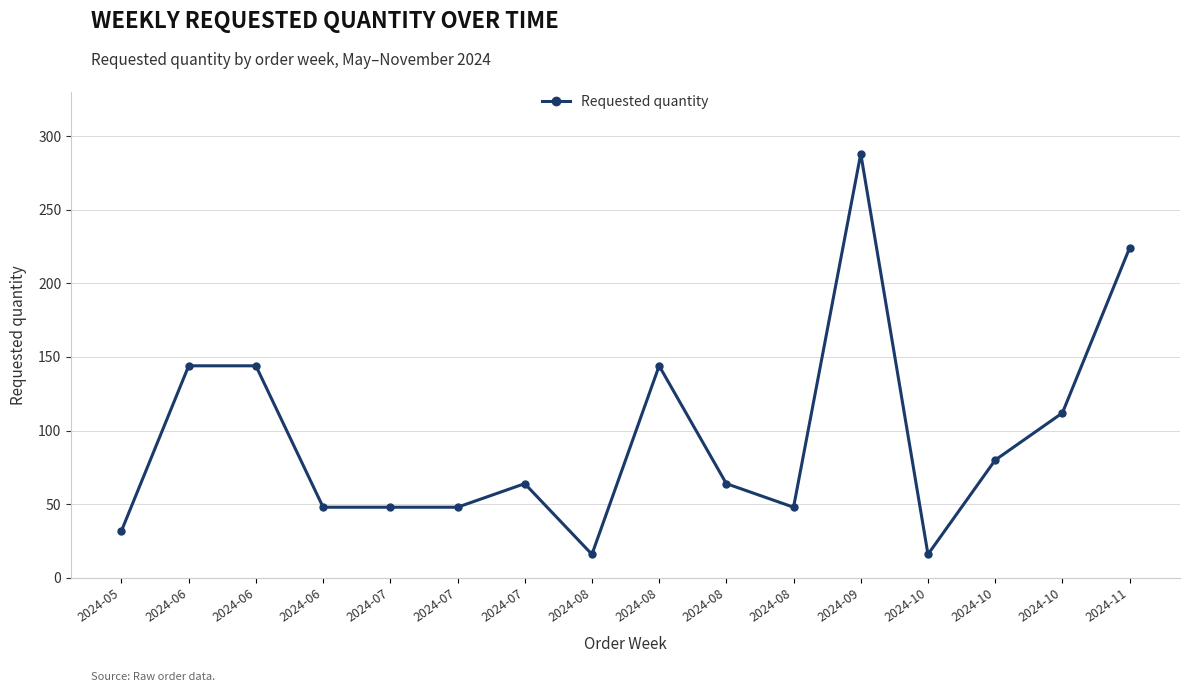

How many values are below 64?

7